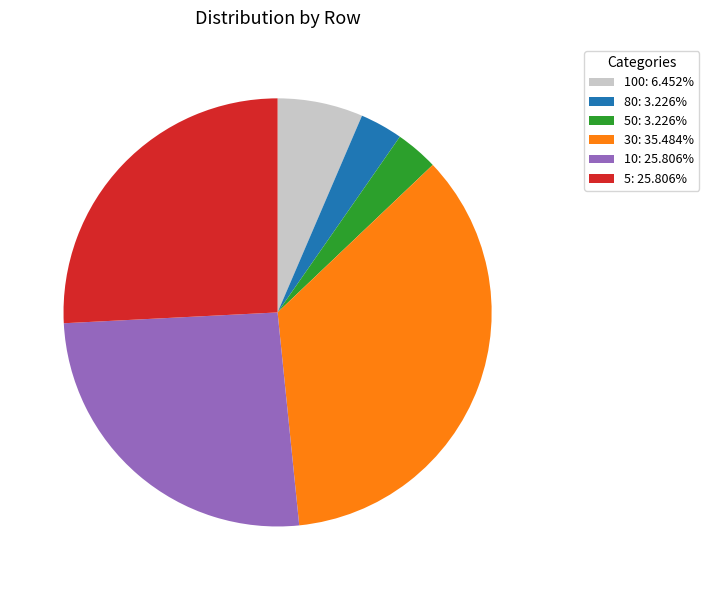

Is the sum of 80: 3.226% and 50: 3.226% greater than half?

No